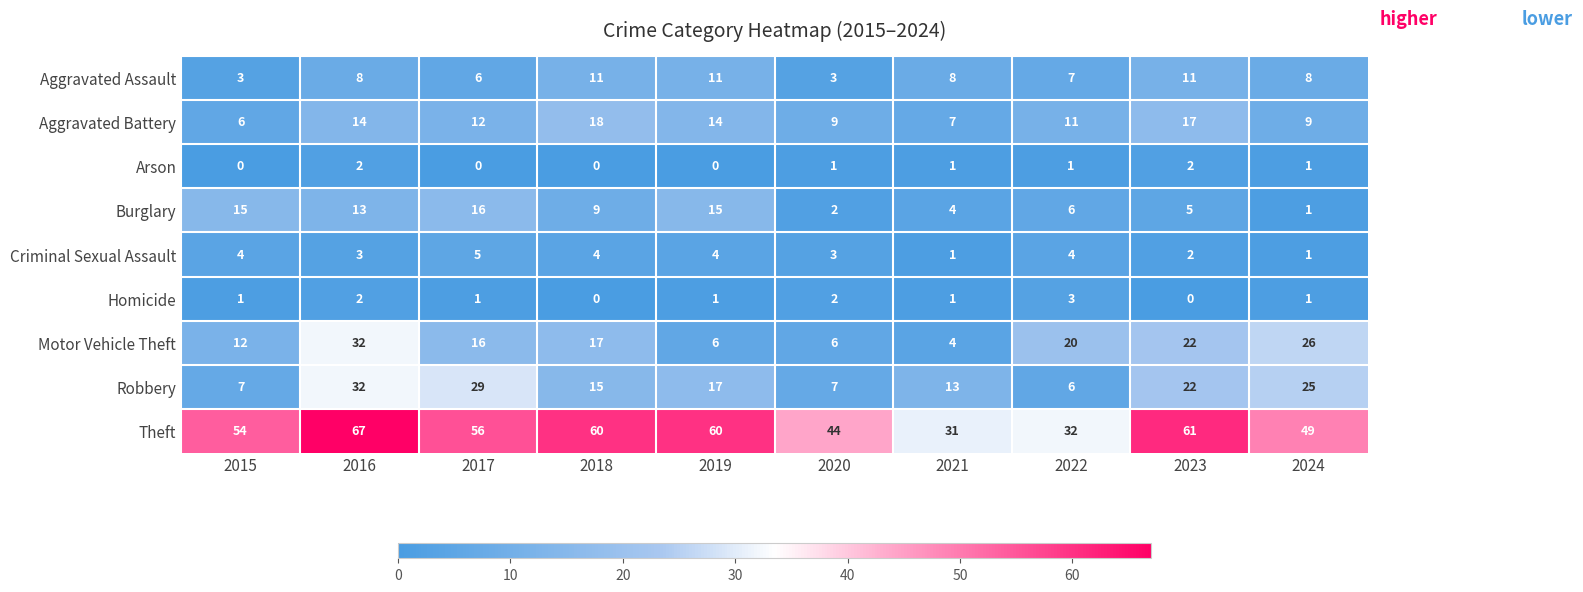

What is the difference between the maximum and minimum values in the Theft series?

36